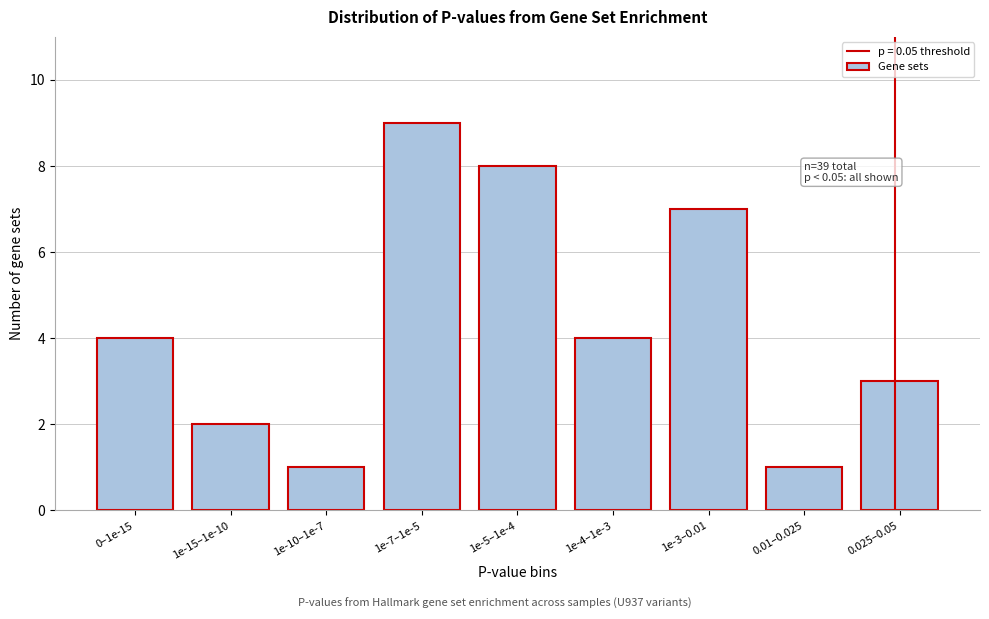

Reading left to right, transcribe all the data shown in this chart.

0–1e-15=4	1e-15–1e-10=2	1e-10–1e-7=1	1e-7–1e-5=9	1e-5–1e-4=8	1e-4–1e-3=4	1e-3–0.01=7	0.01–0.025=1	0.025–0.05=3